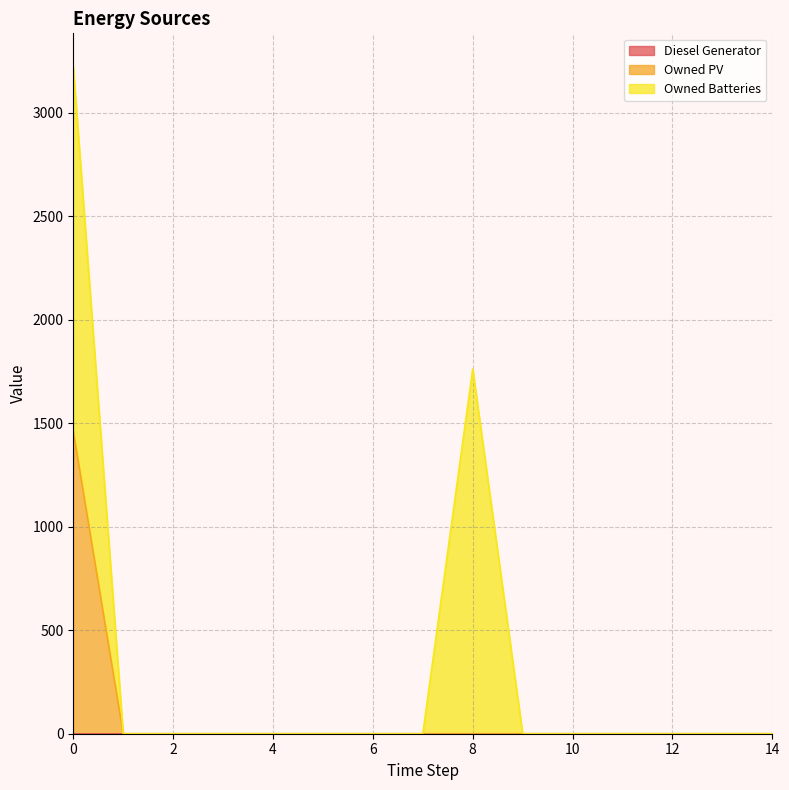

Is the value of Owned PV at 7 greater than the value of Owned Batteries at 13?

No